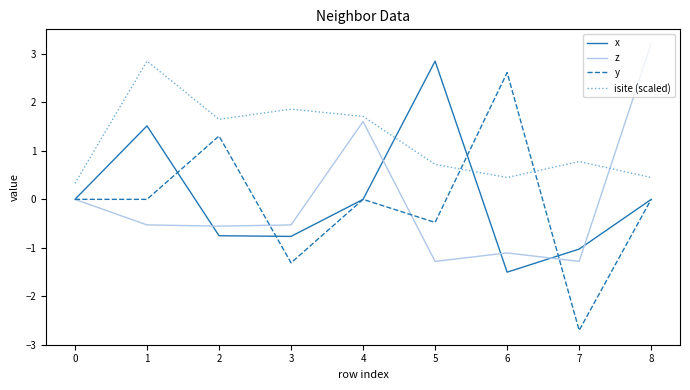

The value of z at 6 is -1.9. True or false?

False